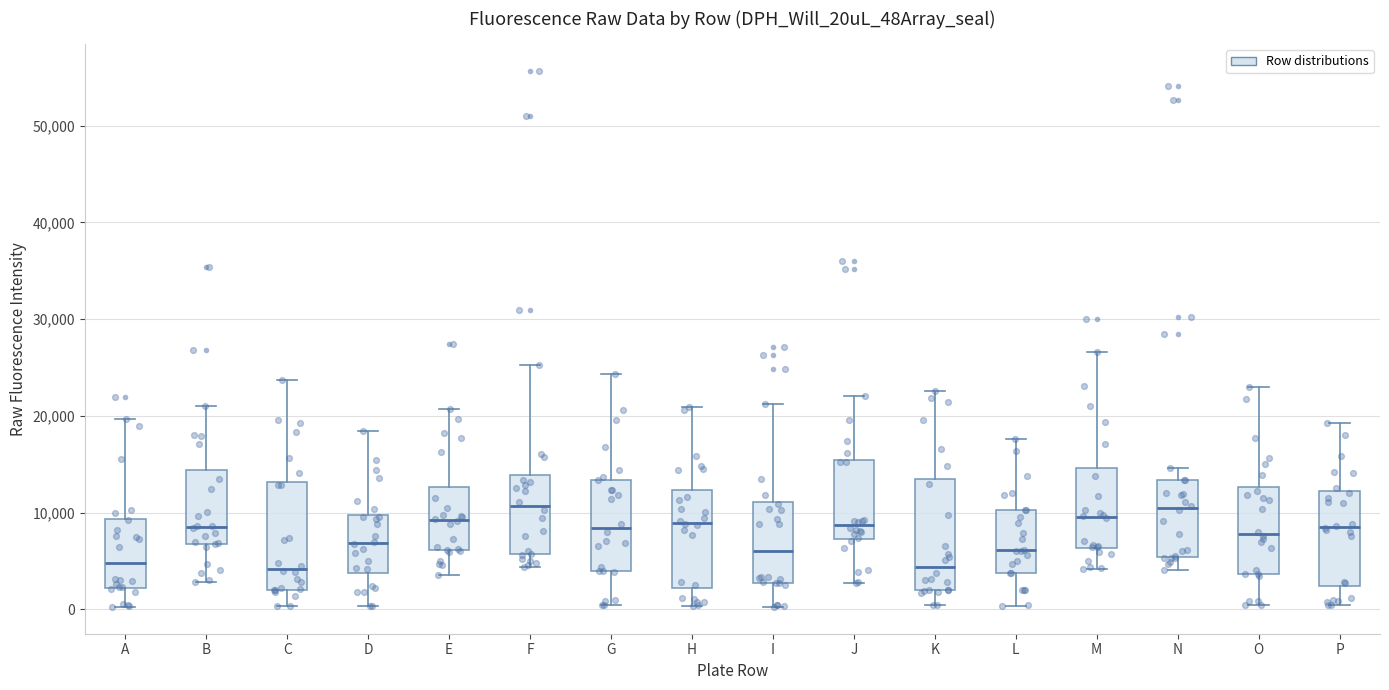

Reading left to right, transcribe this box plot: for each box, give where its median line is, the range the box spans, and where its two whiskers end, as read against the y-axis. The values are not printed on the chart, so give them approximately, as read against the axis.

A: median 5000, box 2000 to 9000, whiskers 0 to 20000
B: median 8000, box 7000 to 14000, whiskers 3000 to 21000
C: median 4000, box 2000 to 13000, whiskers 0 to 24000
D: median 7000, box 4000 to 10000, whiskers 0 to 18000
E: median 9000, box 6000 to 13000, whiskers 4000 to 21000
F: median 11000, box 6000 to 14000, whiskers 4000 to 25000
G: median 8000, box 4000 to 13000, whiskers 0 to 24000
H: median 9000, box 2000 to 12000, whiskers 0 to 21000
I: median 6000, box 3000 to 11000, whiskers 0 to 21000
J: median 9000, box 7000 to 15000, whiskers 3000 to 22000
K: median 4000, box 2000 to 13000, whiskers 0 to 23000
L: median 6000, box 4000 to 10000, whiskers 0 to 18000
M: median 10000, box 6000 to 15000, whiskers 4000 to 27000
N: median 11000, box 5000 to 13000, whiskers 4000 to 15000
O: median 8000, box 4000 to 13000, whiskers 0 to 23000
P: median 9000, box 2000 to 12000, whiskers 0 to 19000